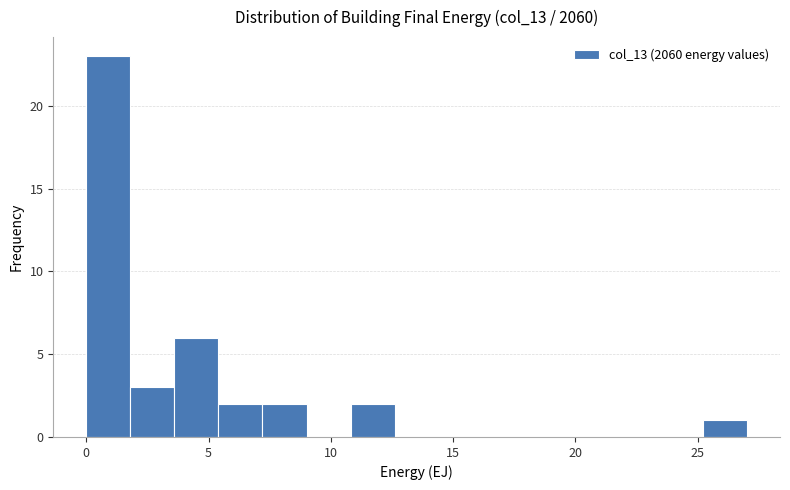

Read against the x-axis, roughly where is the centre of the tallest bar?

1.0